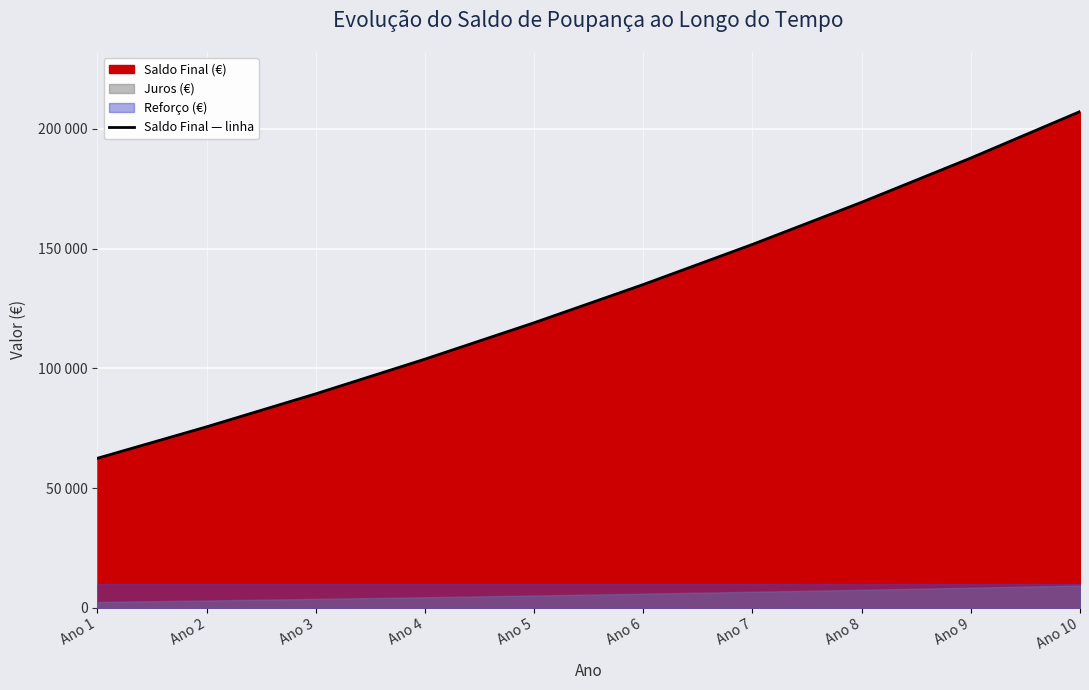

True or false: there are more than 2 points higher than both neighbors.

False